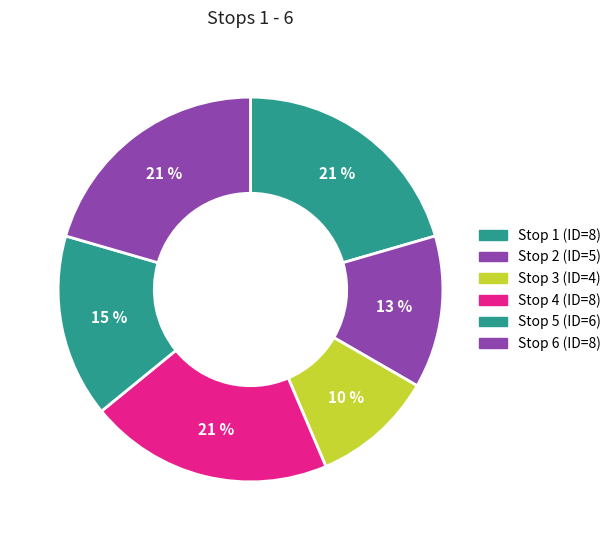

True or false: Stop 3 accounts for 21% of the total.

False